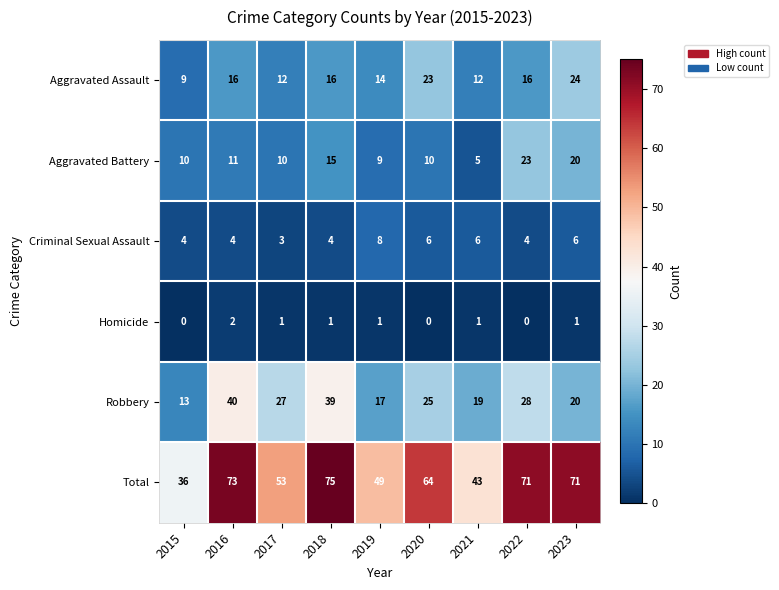

Which category has the lowest value in the Robbery series?

2015